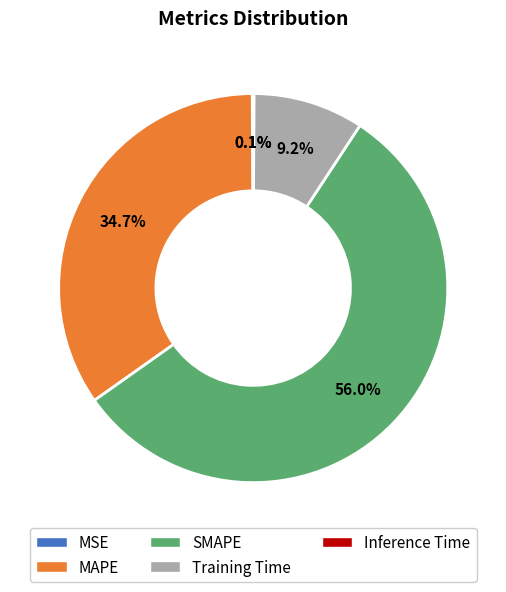

Does any single category account for the majority?

Yes